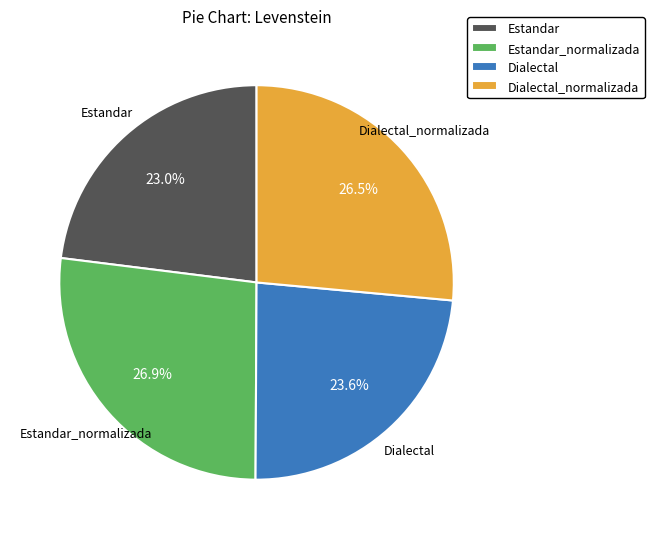

How many segments does this pie chart have?

4